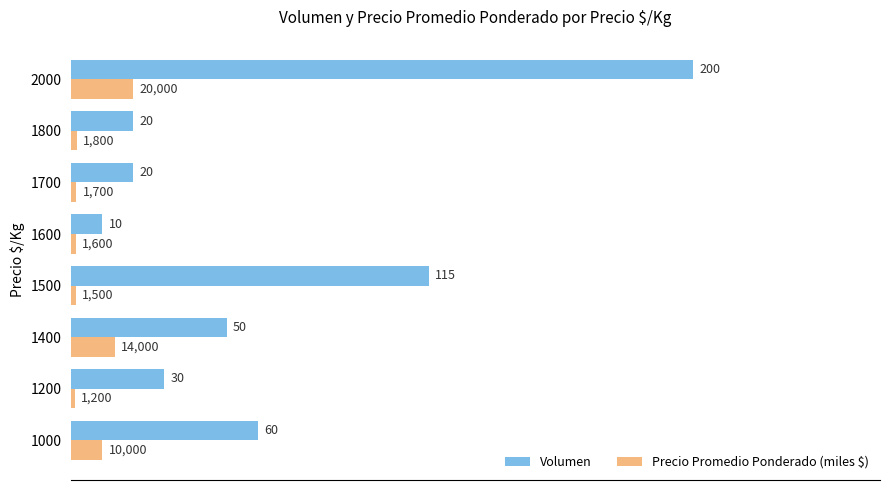

What is the smallest value displayed?

1.2